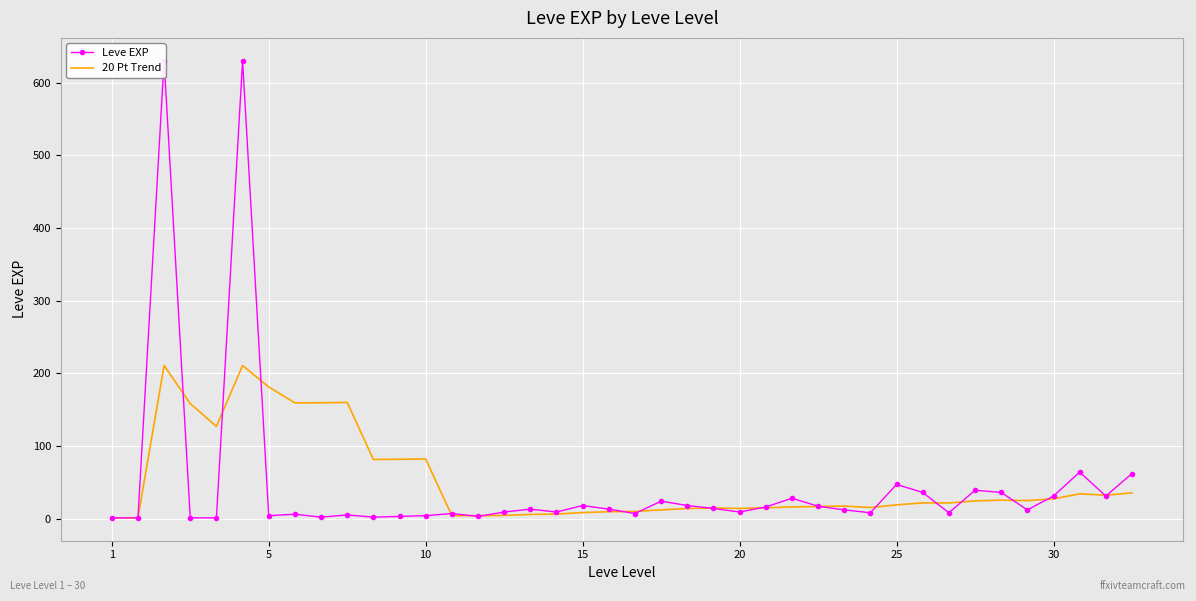

What are all the series names shown in the legend?

Leve EXP, 20 Pt Trend